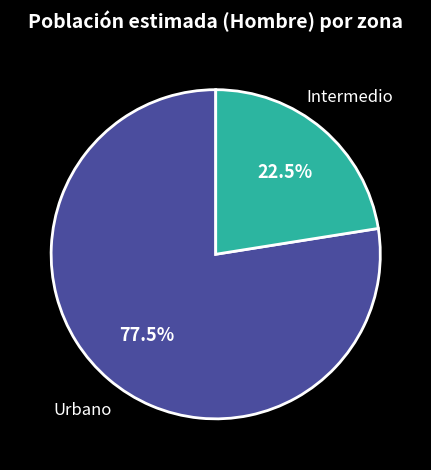

What is the majority slice?

Urbano